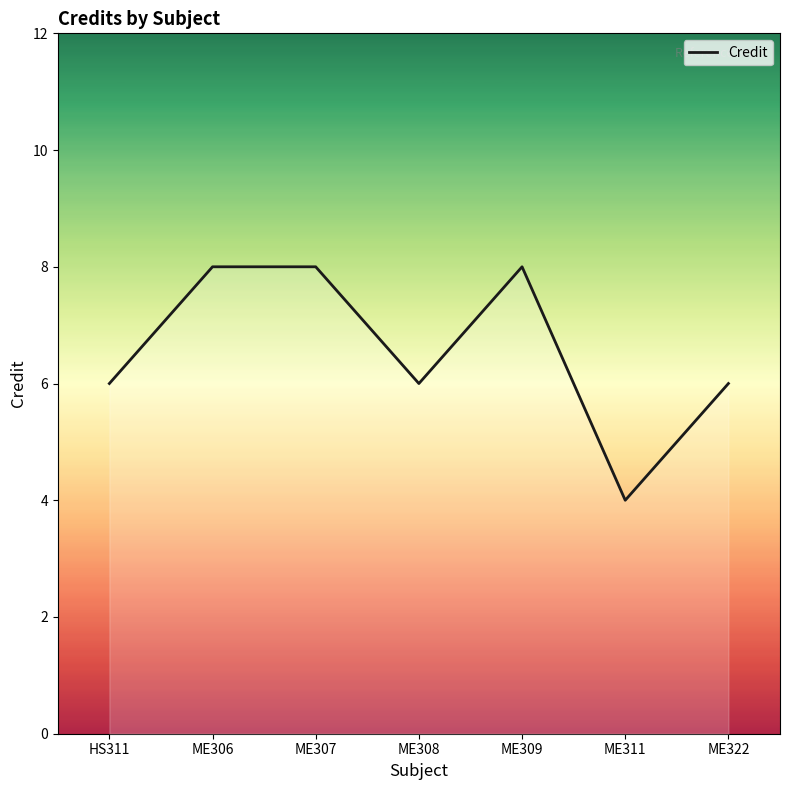

What is the value of the 2nd point from the left?

8